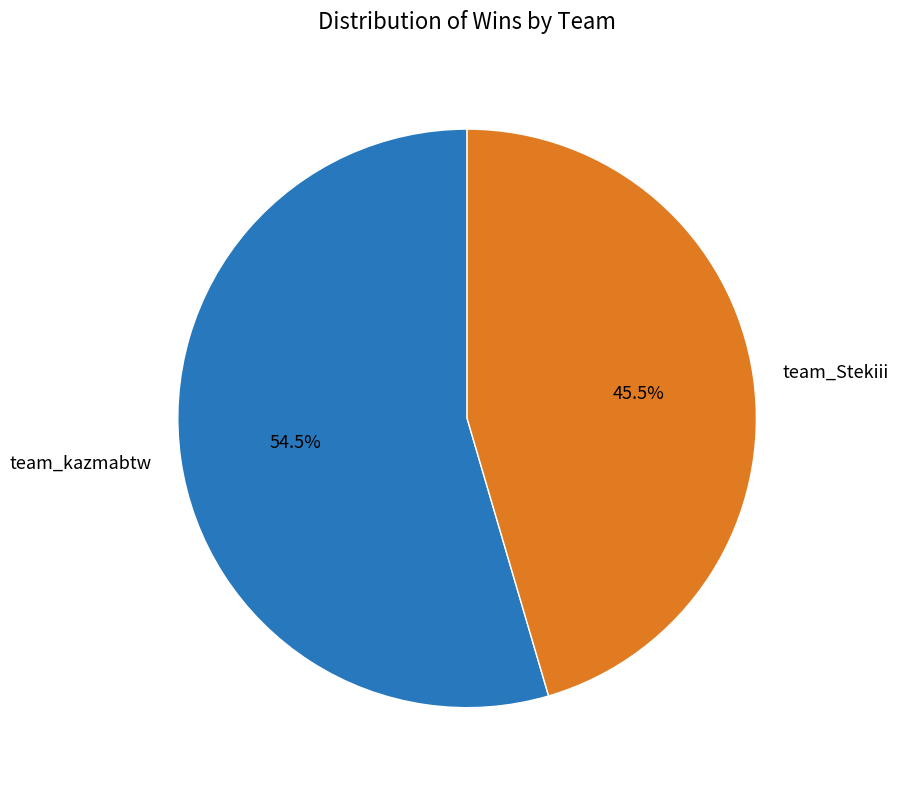

Is the sum of team_kazmabtw and team_Stekiii greater than half?

Yes